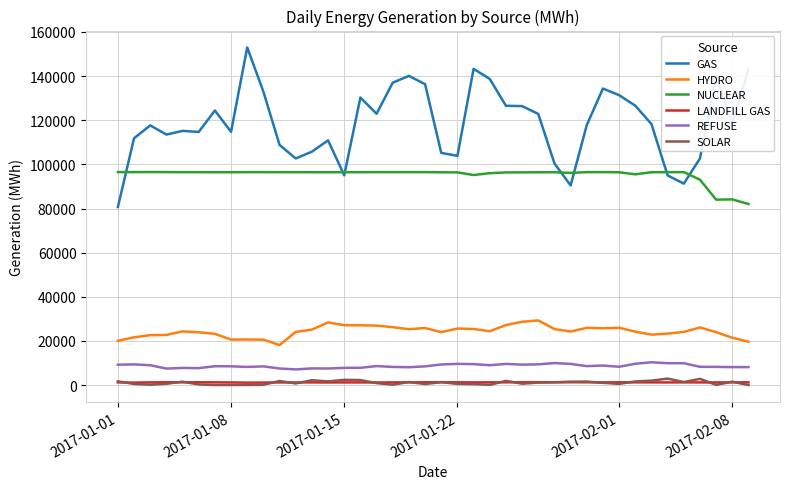

List the series in order of their peak value, lowest first.

LANDFILL GAS, SOLAR, REFUSE, HYDRO, NUCLEAR, GAS